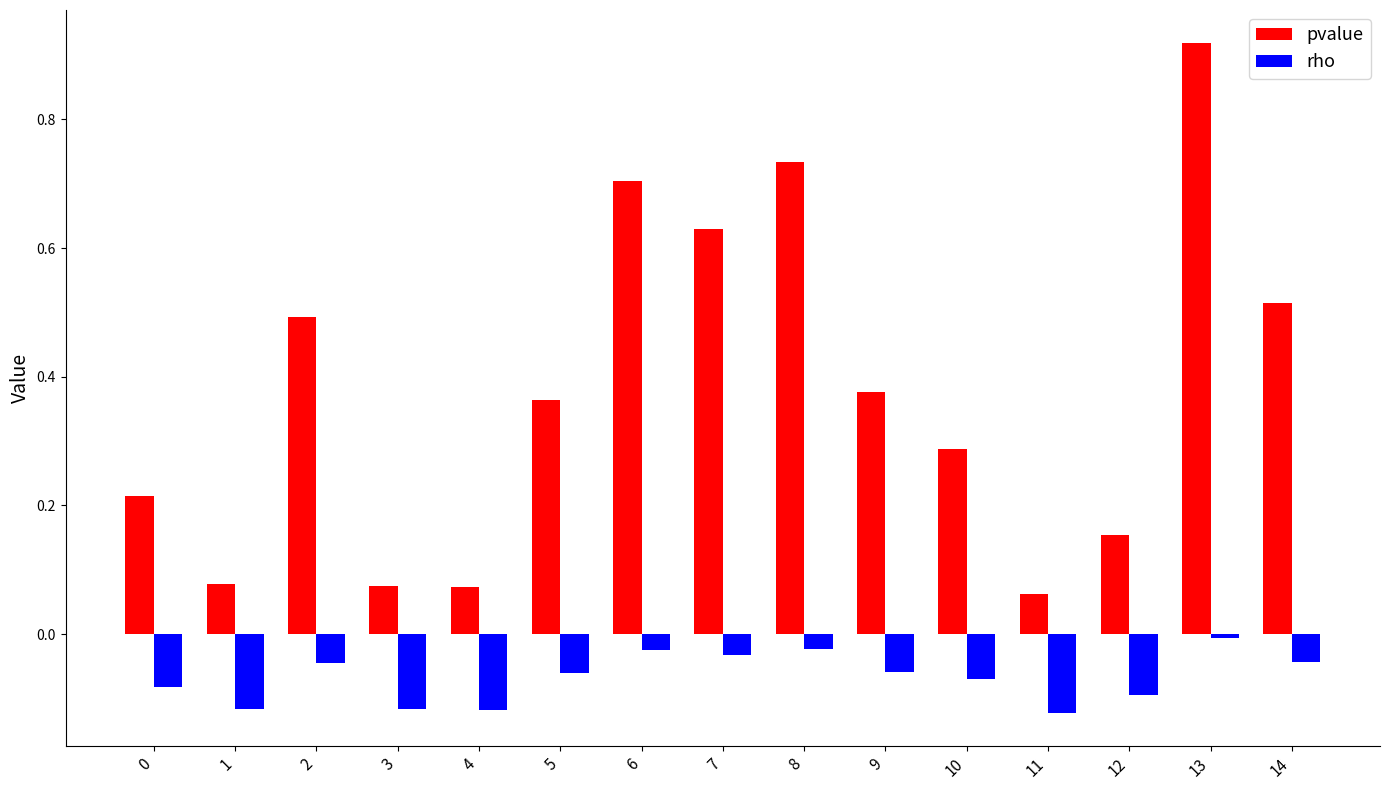

The rho series shows -0.1 at 12. True or false?

True